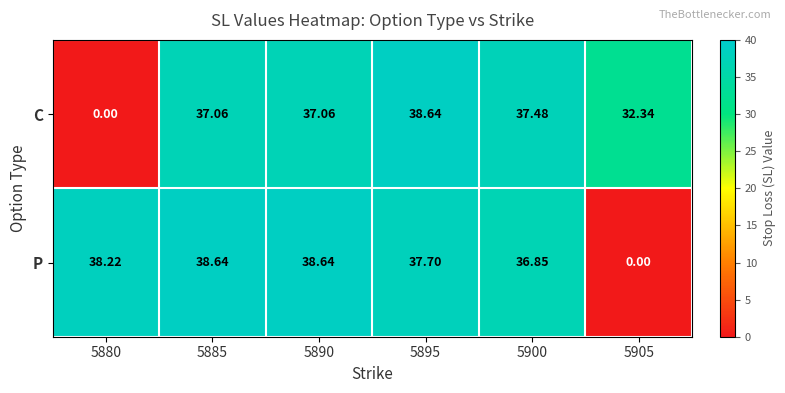

How many data points in C are less than 37?

2